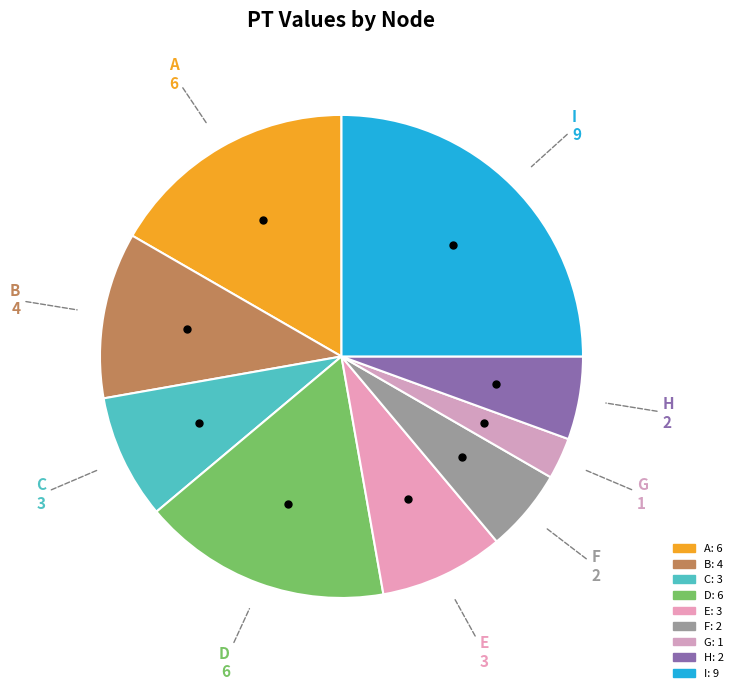

To the nearest percent, what portion does B represent?

11%